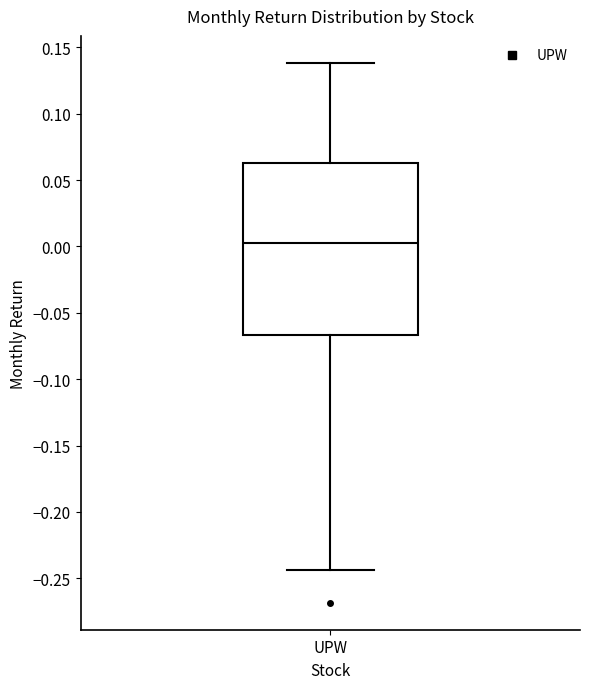

Read this box plot against the y-axis: the position of the median line, the range covered by the box, and the ends of both whiskers. The values are not printed on the chart, so give them approximately, as read against the axis.

median 0.005, box -0.065 to 0.065, whiskers -0.245 to 0.140